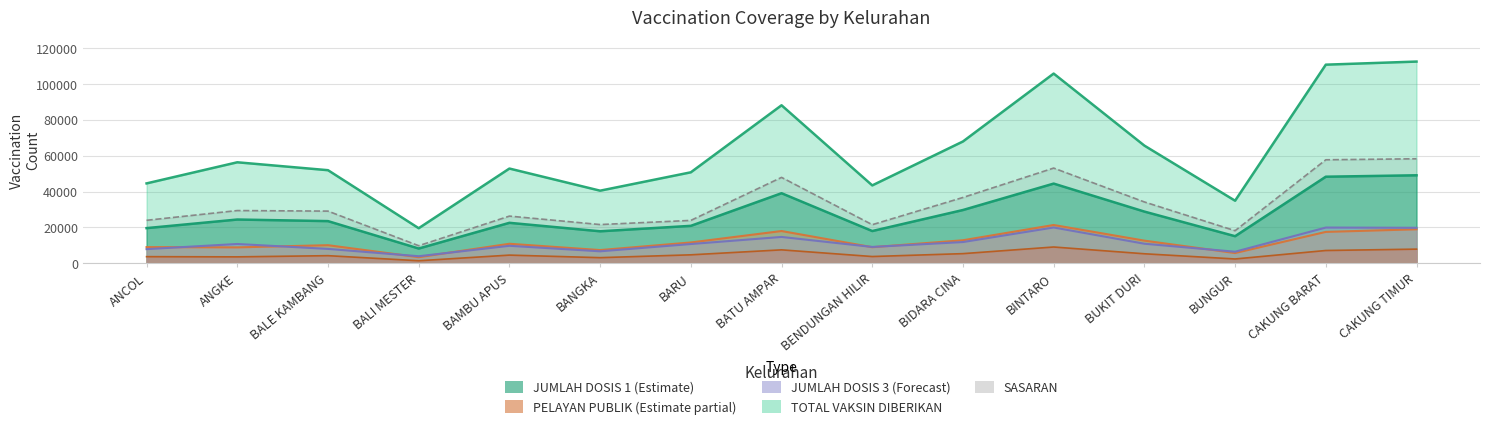

What is the sum of the JUMLAH DOSIS 1 values at CAKUNG TIMUR and BANGKA?

66879